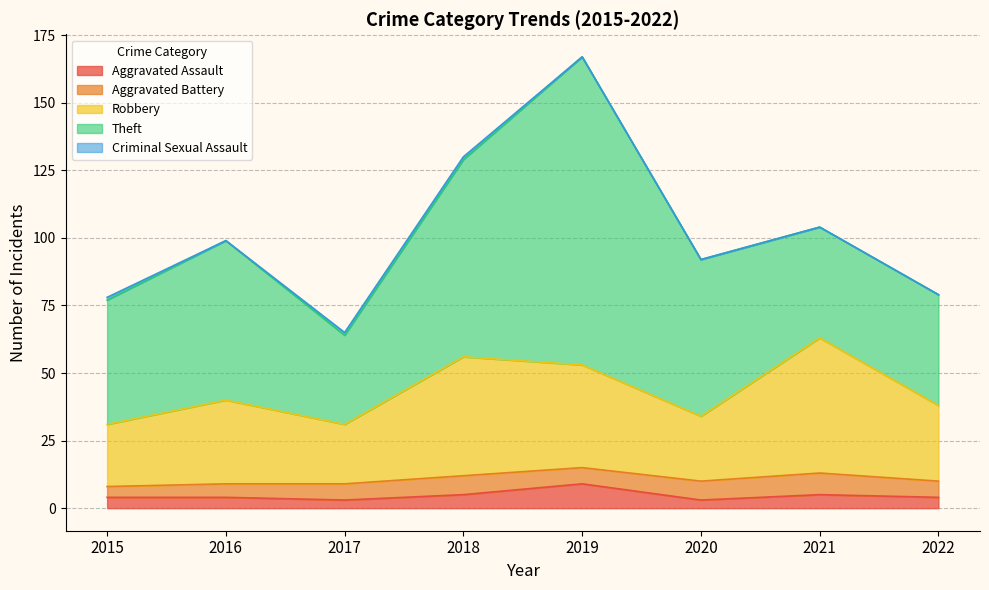

What are all the series names shown in the legend?

Aggravated Assault, Aggravated Battery, Robbery, Theft, Criminal Sexual Assault